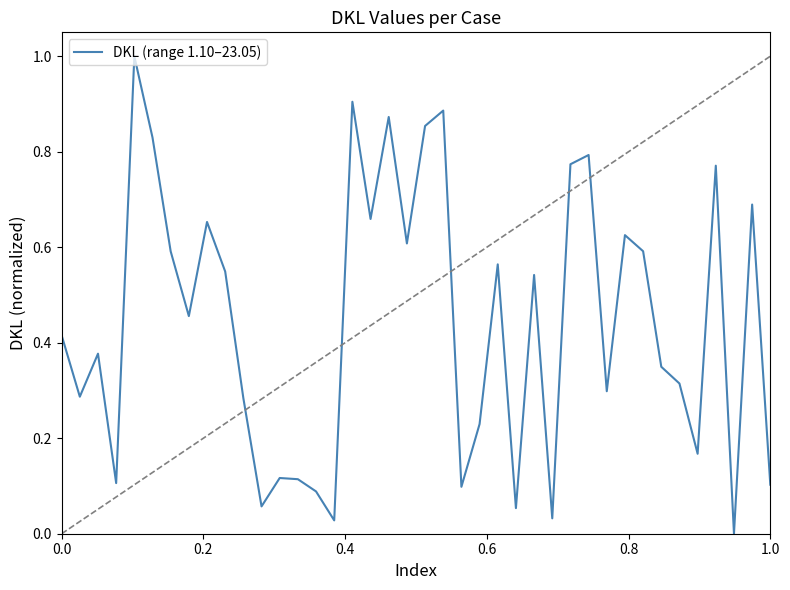

What is the greatest value displayed?

1.0